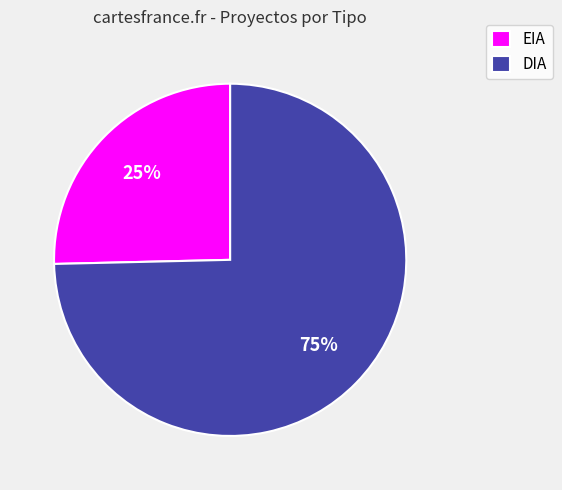

To the nearest percent, what portion does DIA represent?

75%